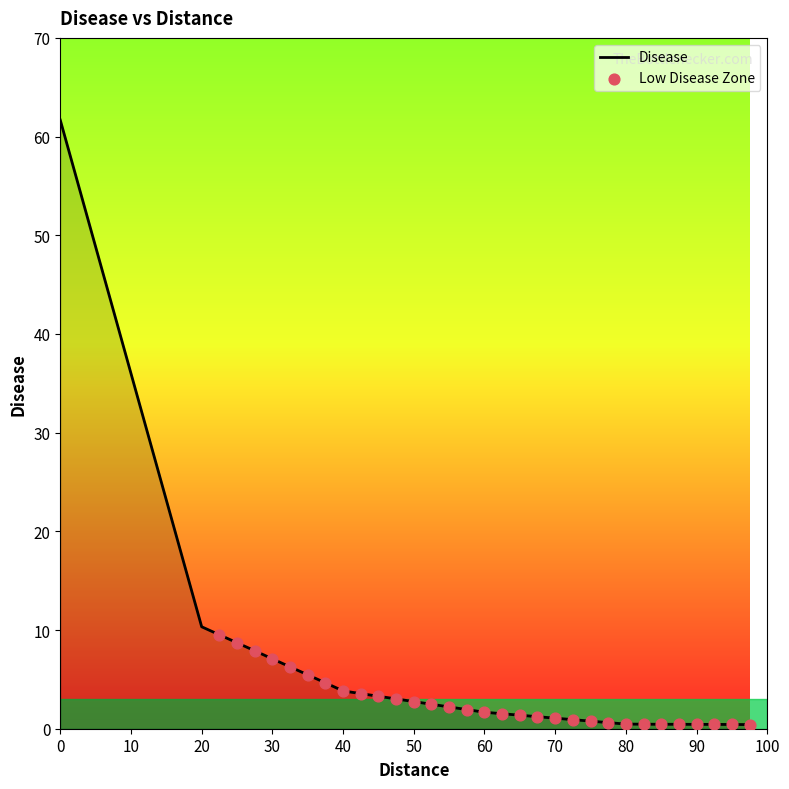

What is the greatest value displayed?

61.7